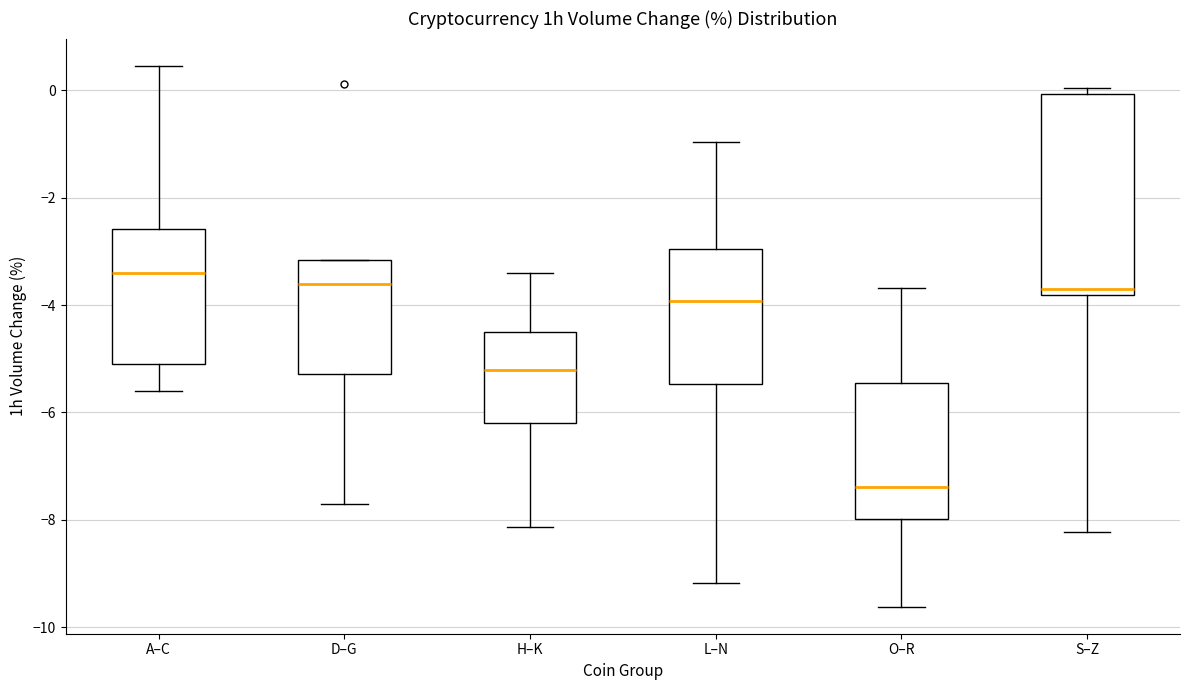

Where is the upper edge of the box for D–G on the y-axis? The values are not printed on the chart, so give them approximately, as read against the axis.

-3.2